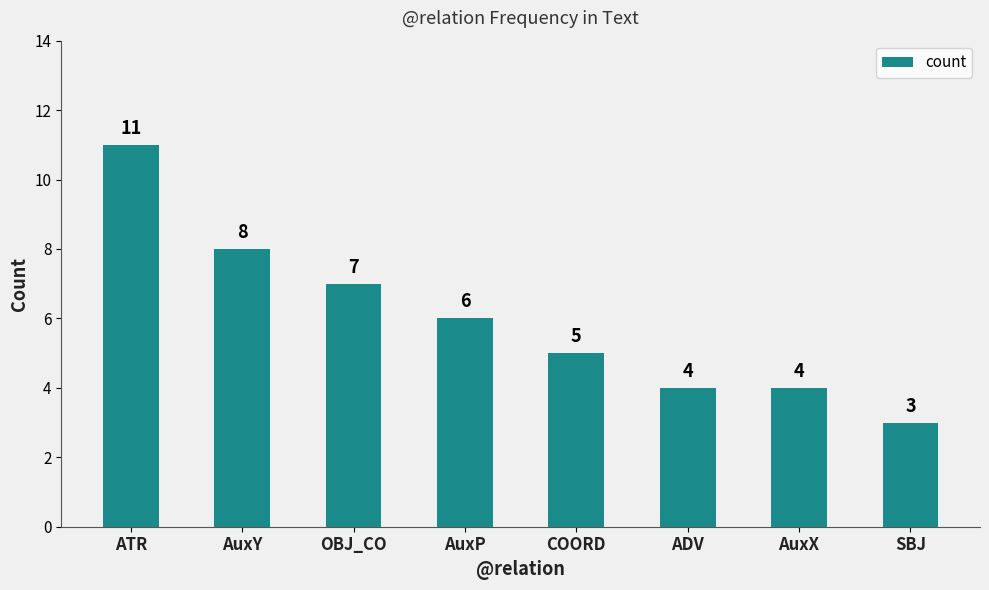

What is the label of the 5th bar from the left?

COORD